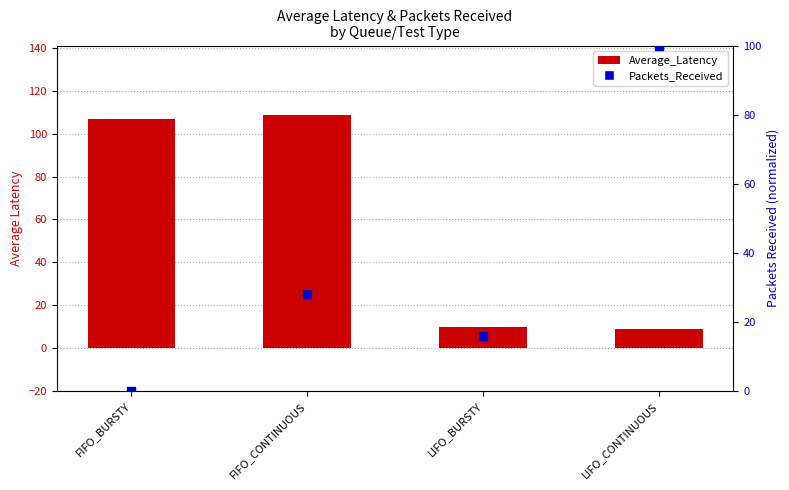

Which series reaches the minimum Y coordinate?

Packets_Received